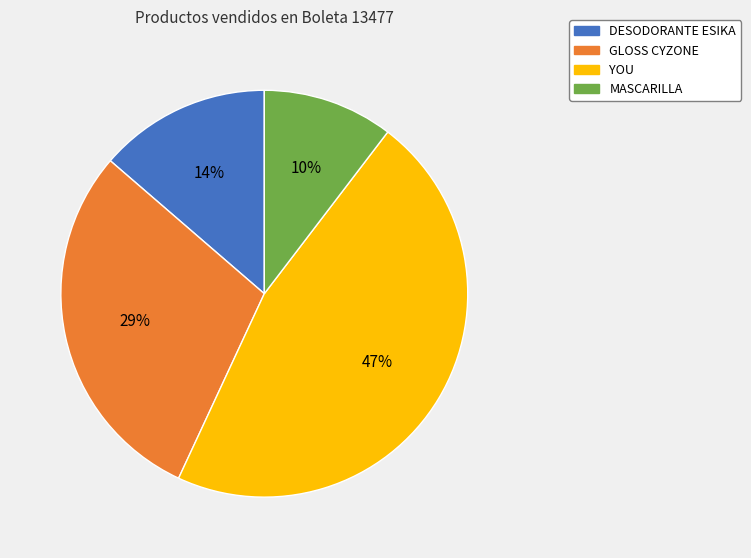

Is there any slice that represents more than half of the pie?

No